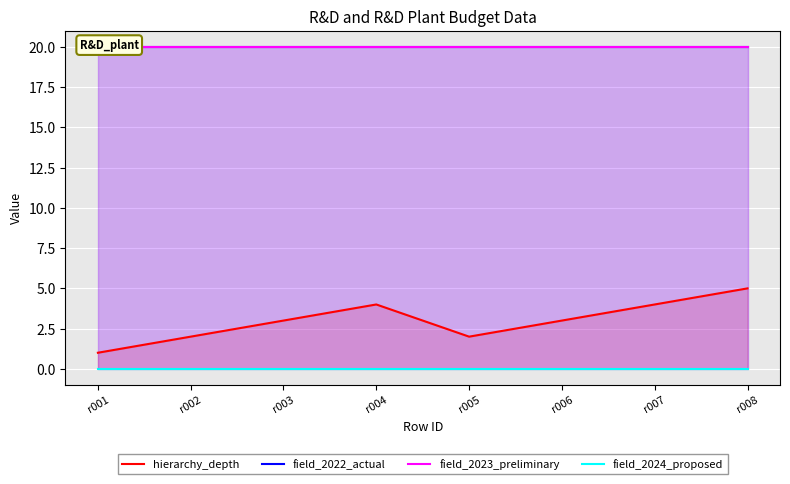

True or false: hierarchy_depth and field_2022_actual intersect in this chart.

False